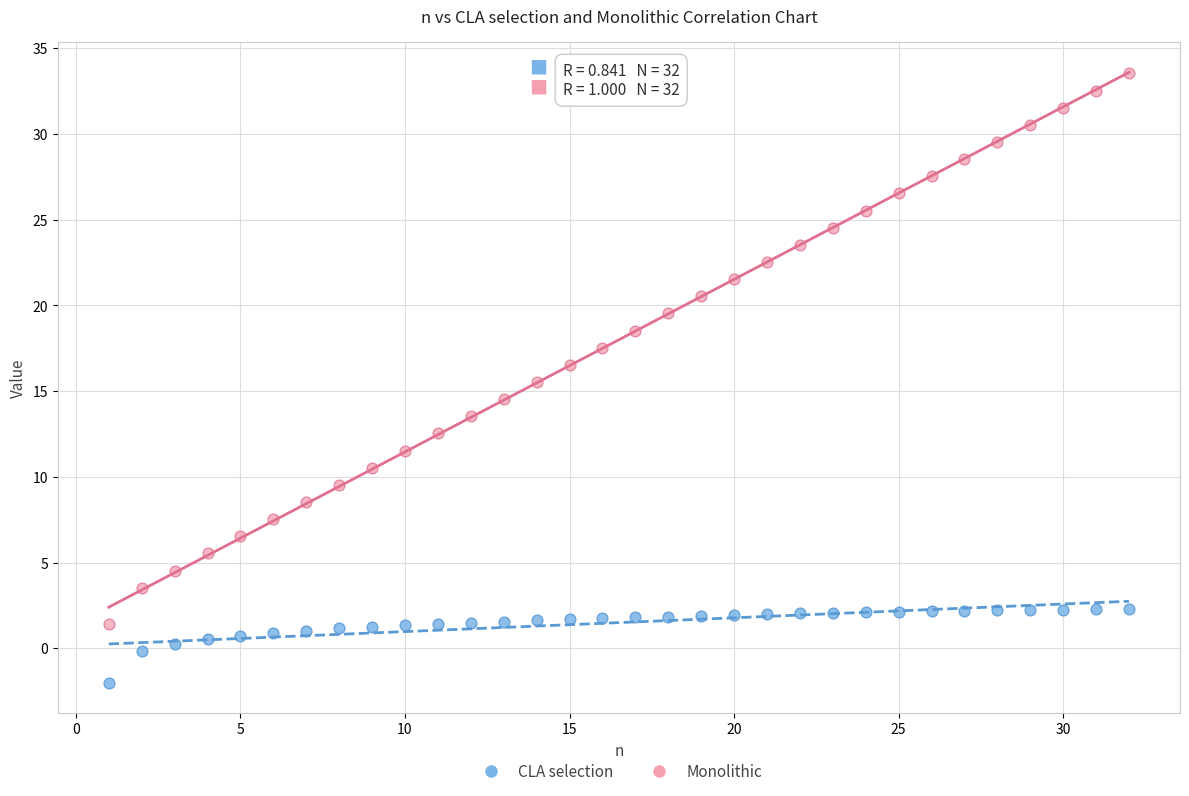

Which series has the widest spread of Y values?

Monolithic